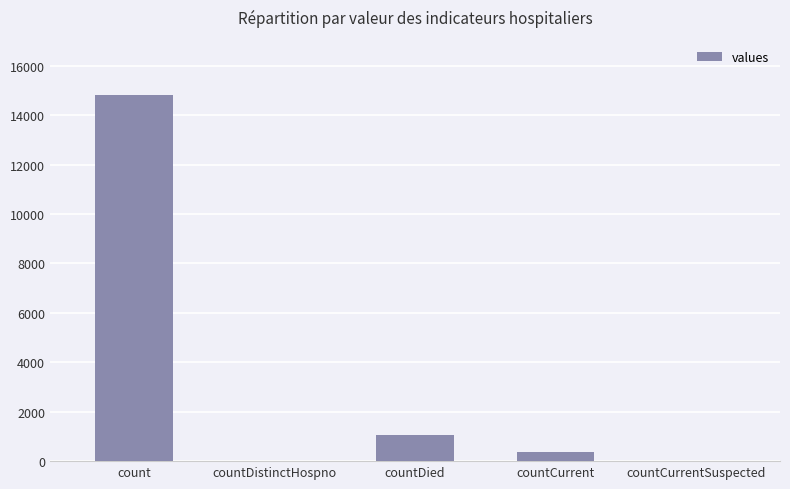

Reading right to left, list all the values displayed in this chart.

0	383	1054	0	14832